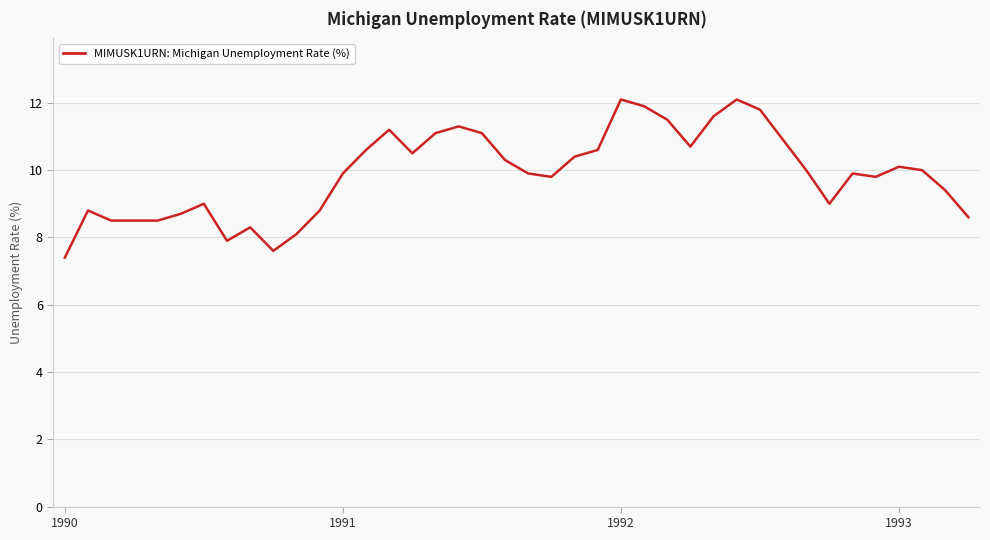

What is the smallest value displayed?

7.4